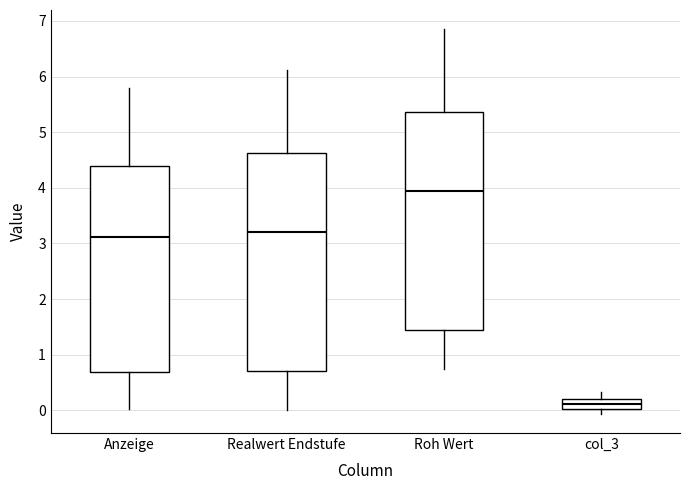

Reading left to right, read every box against the y-axis: the position of its median line, the range the box covers, and the ends of its whiskers. The values are not printed on the chart, so give them approximately, as read against the axis.

Anzeige: median 3.1, box 0.7 to 4.4, whiskers 0.0 to 5.8
Realwert Endstufe: median 3.2, box 0.7 to 4.6, whiskers 0.0 to 6.1
Roh Wert: median 4.0, box 1.5 to 5.4, whiskers 0.7 to 6.9
col_3: median 0.1, box 0.0 to 0.2, whiskers -0.1 to 0.3